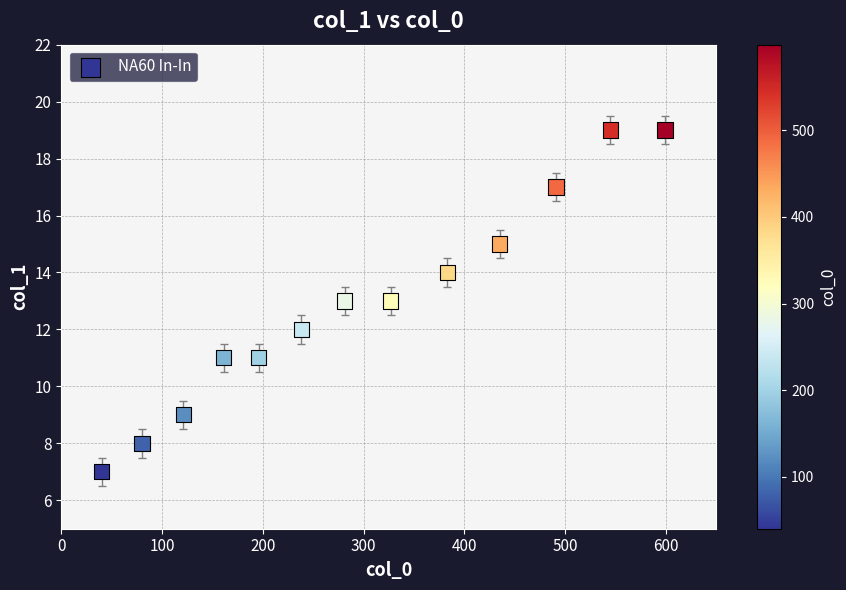

What is the range of Y values (max minus min)?

12